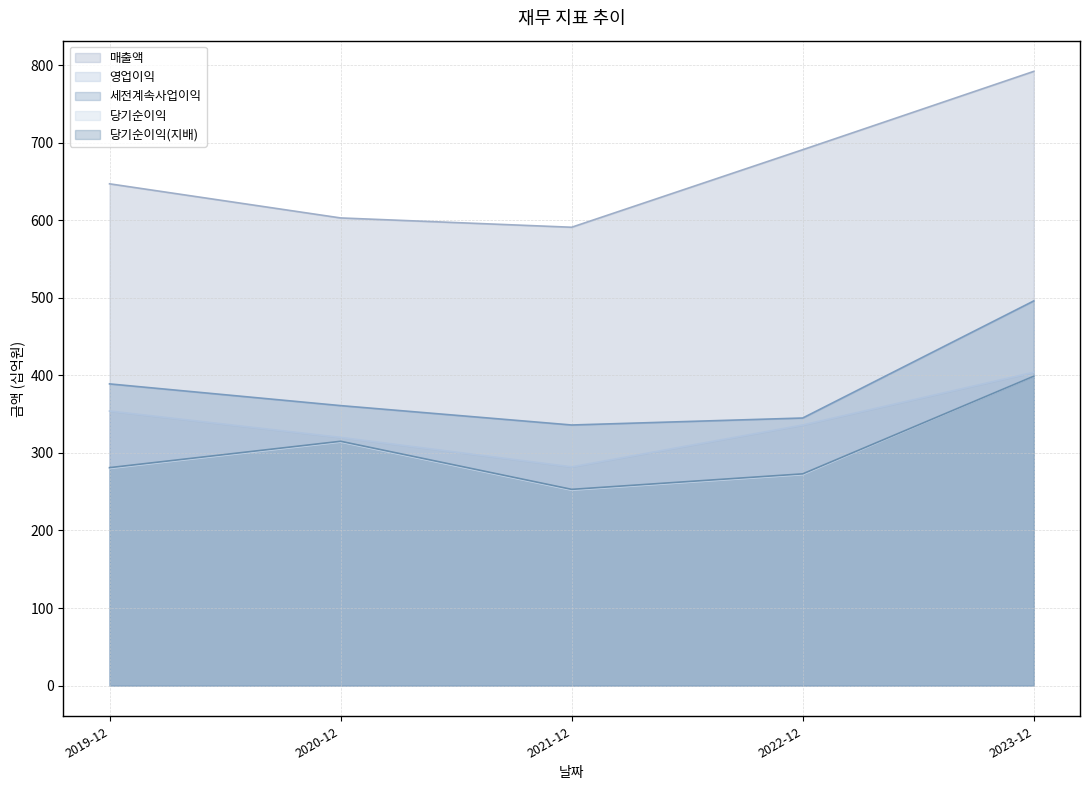

Does the chart display data point markers on the line(s)?

No